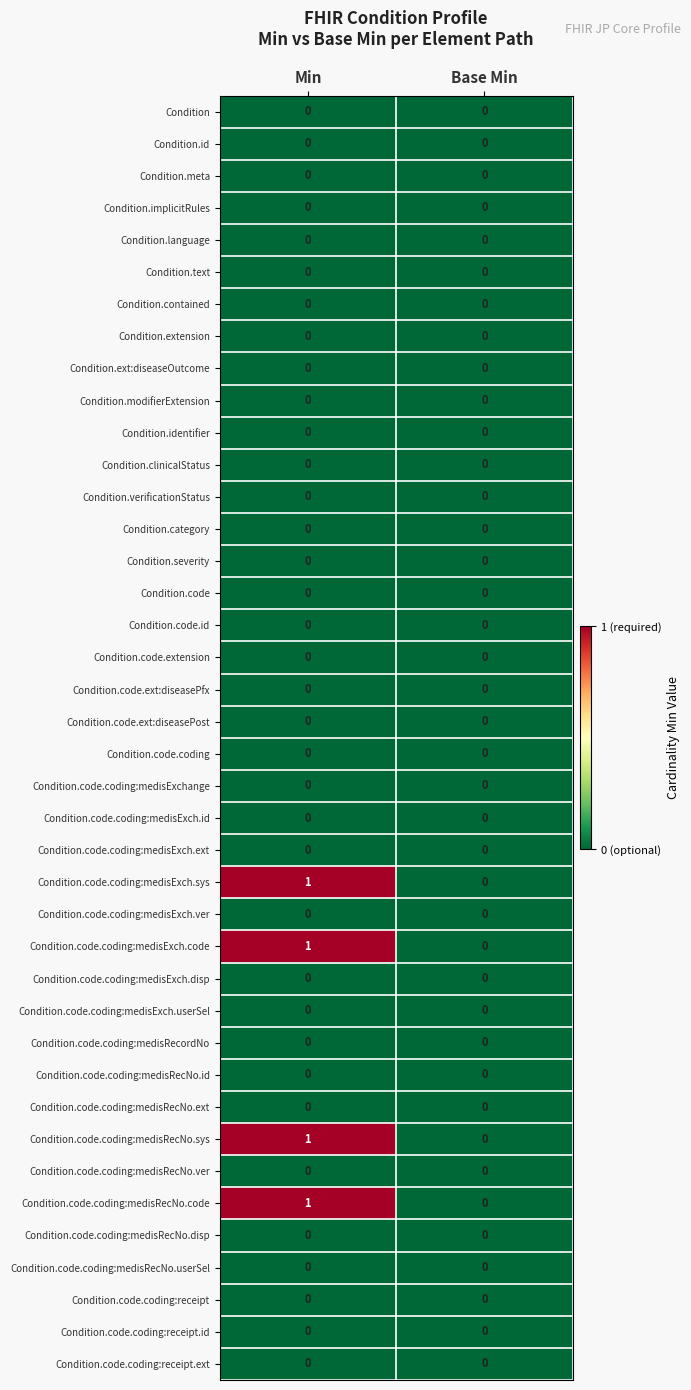

Is it true that Condition.code.ext:diseasePost equals 0 at Base Min?

True